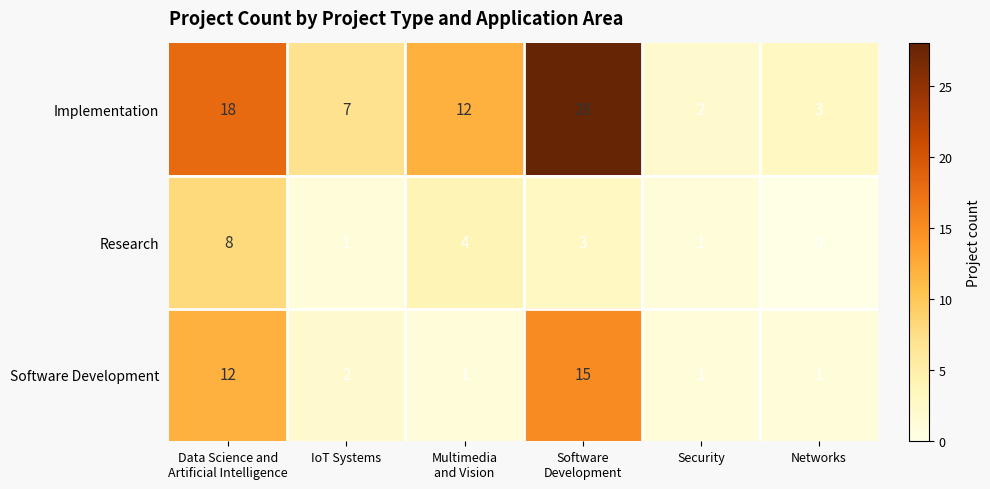

Rank the series by their maximum value, from lowest to highest.

Research, Software Development, Implementation